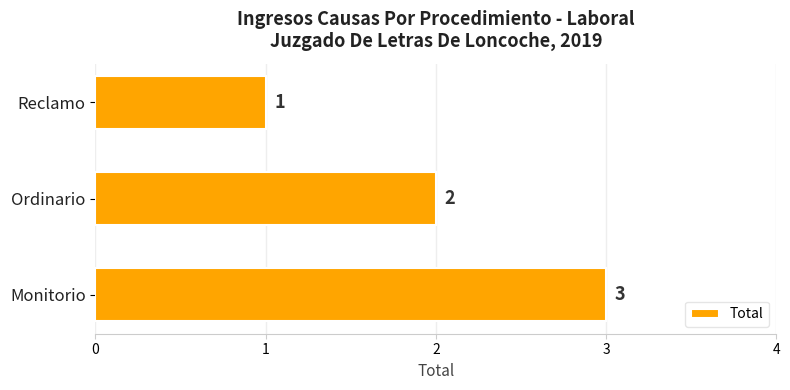

What is the sum of all values?

6